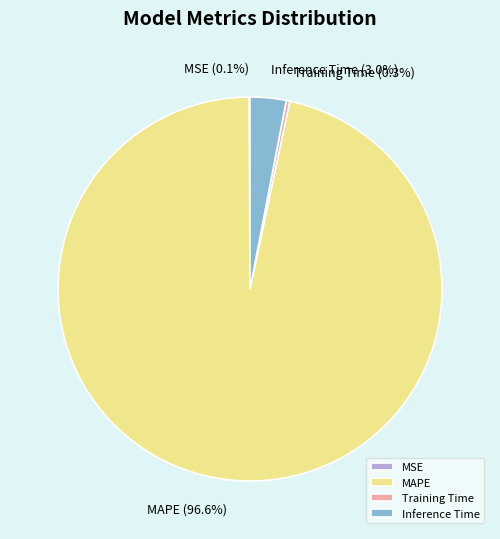

Is there a majority slice in this chart?

Yes